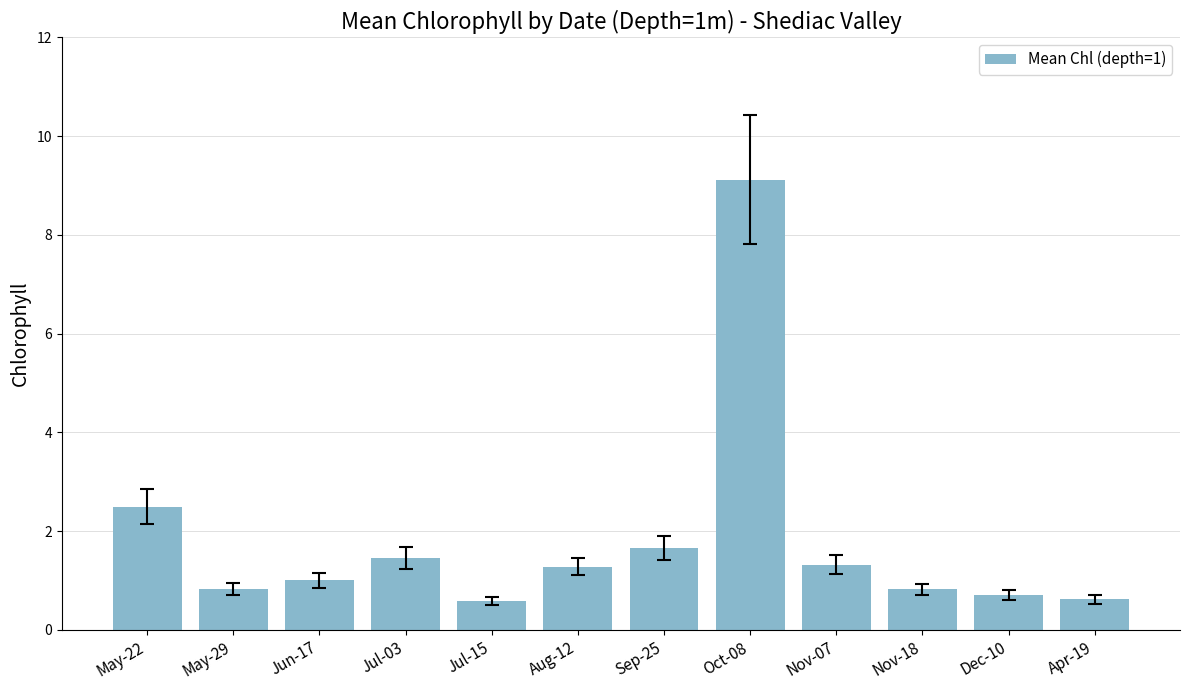

What is the change in value from Jul-15 to Nov-07?

+0.7